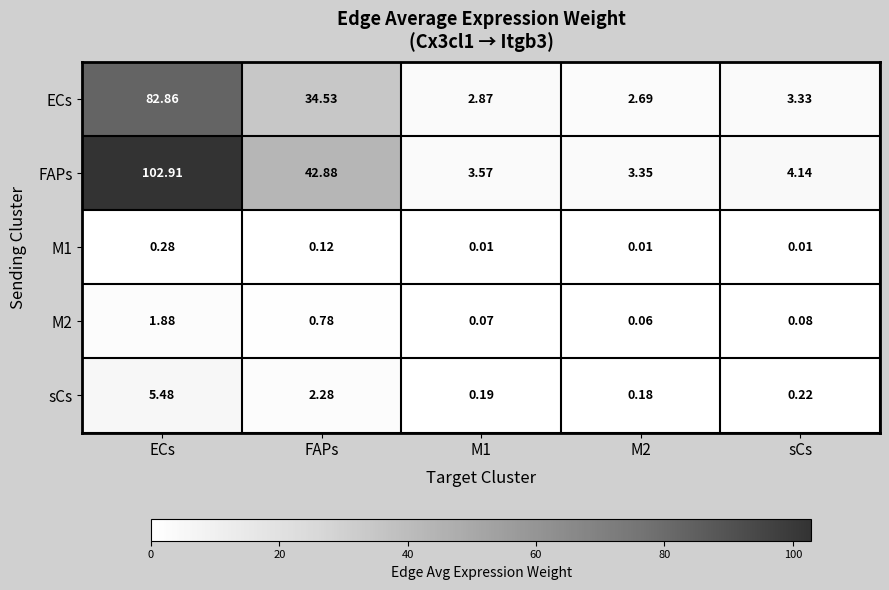

At which label is sCs closest to 2?

FAPs